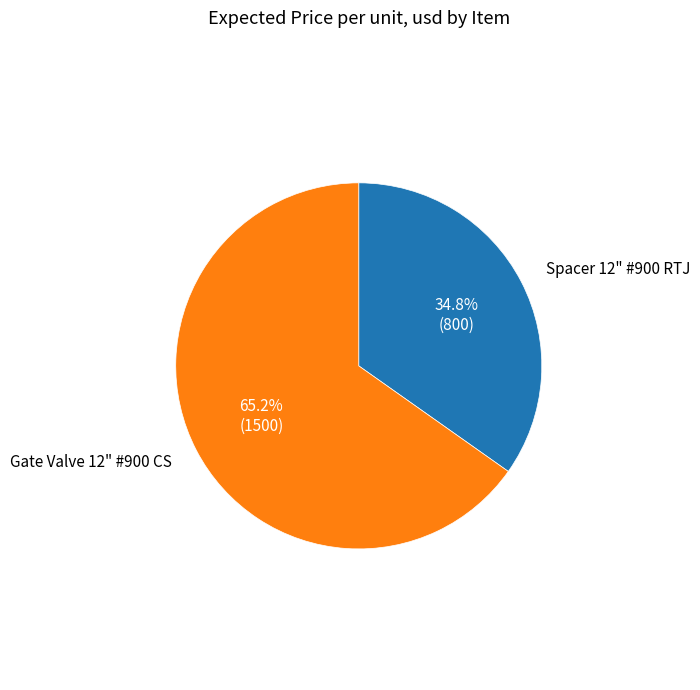

What percentage do Spacer 12" #900 RTJ and Gate Valve 12" #900 CS together represent?

100.0%